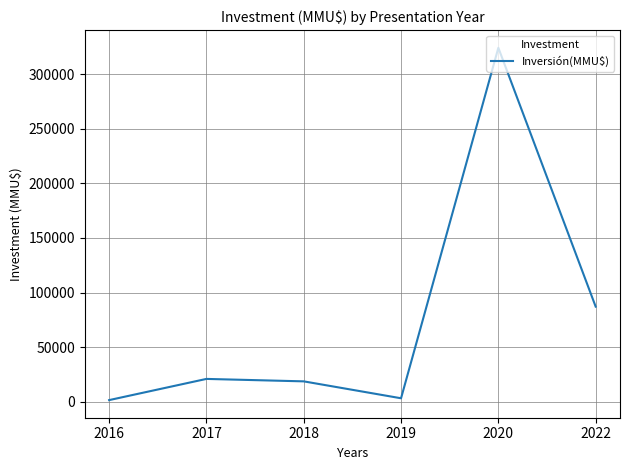

Read the value at 2022.

87147